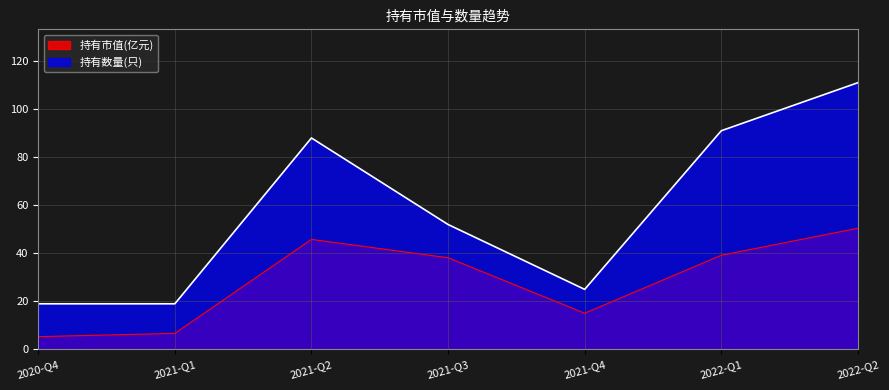

What is the smallest value displayed?

5.3